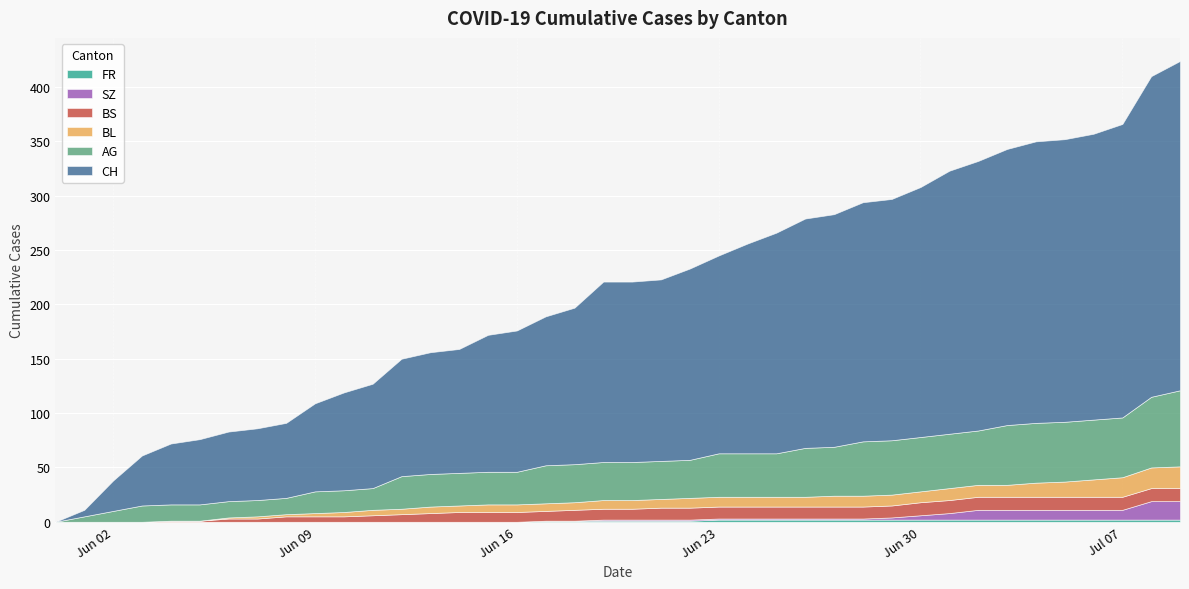

True or false: BL and CH cross at least once.

False